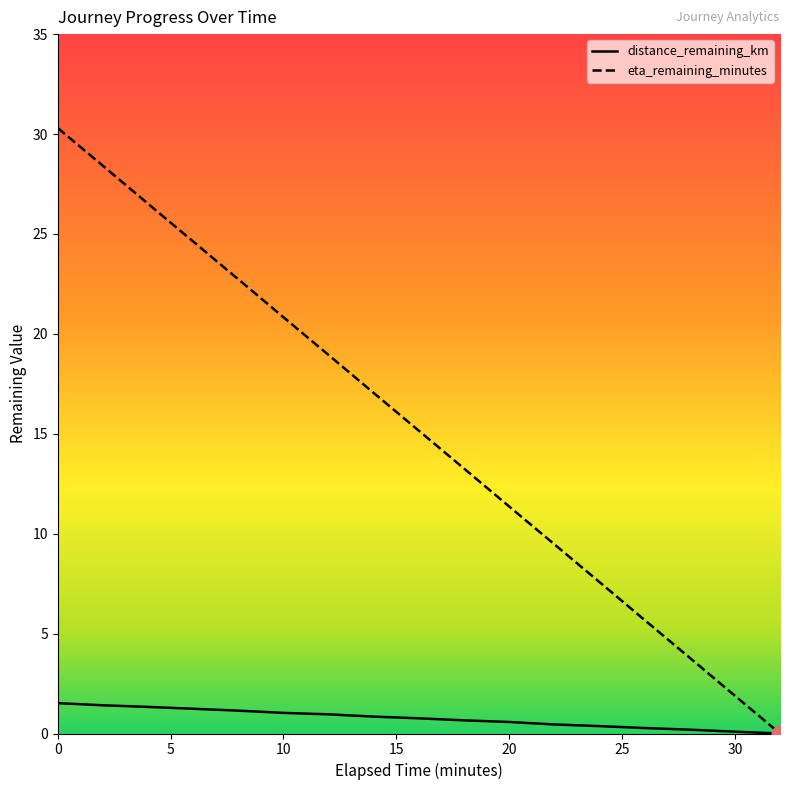

List the series in order of their overall mean, lowest first.

distance_remaining_km, eta_remaining_minutes